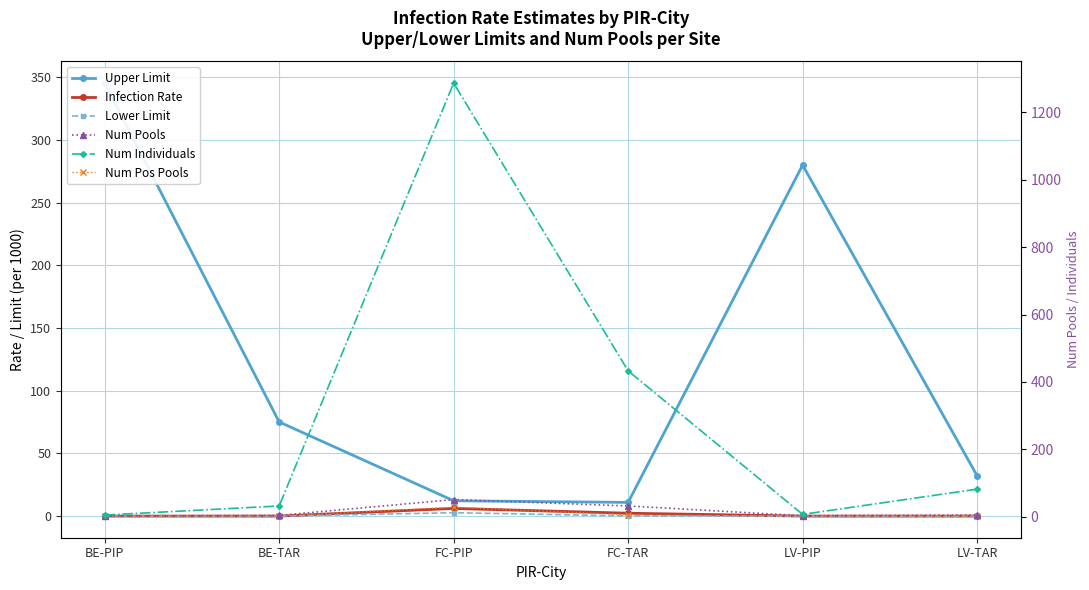

What is the label of the 2nd point from the left?

BE-TAR